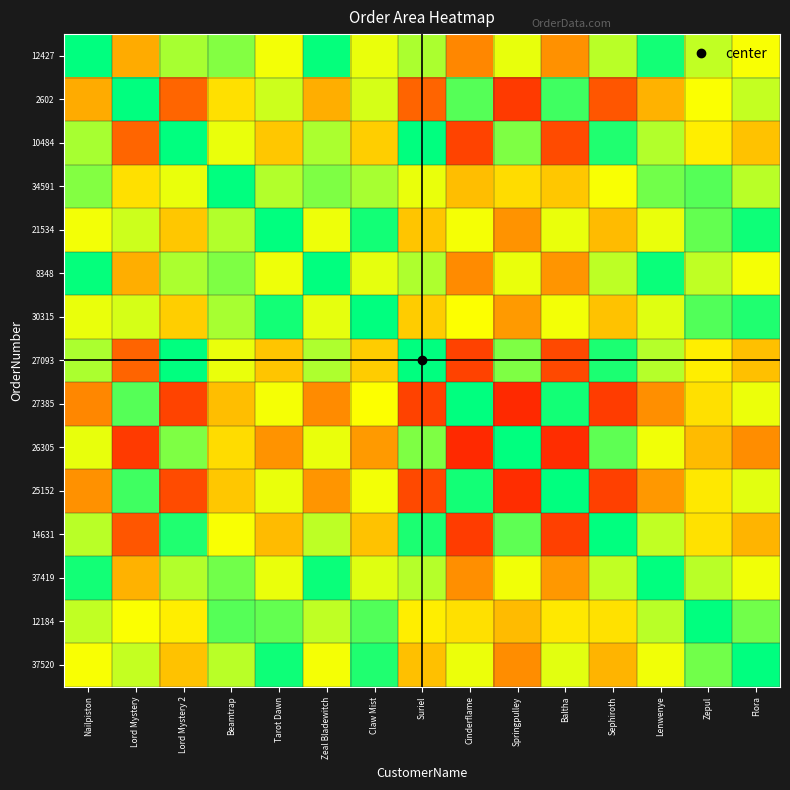

Which label corresponds to the smallest value in the chart?

Springpulley